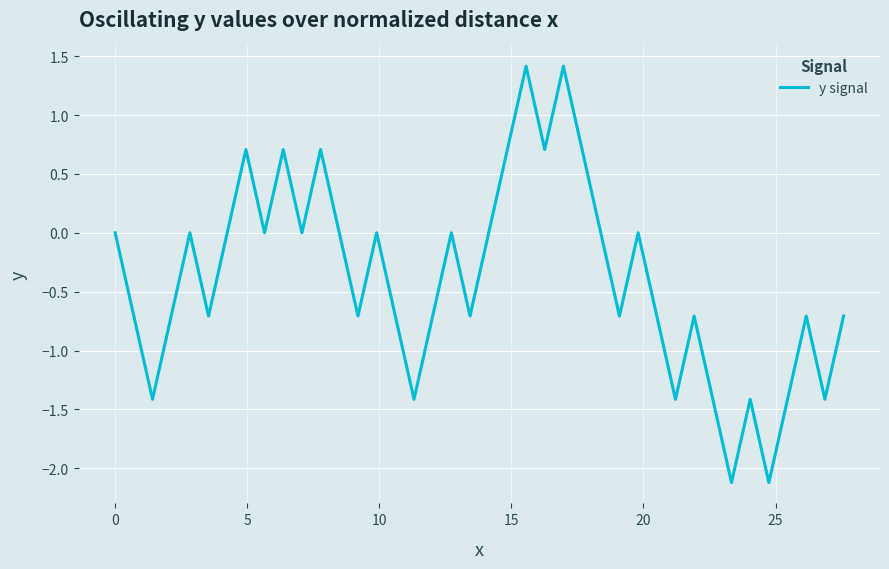

What is the smallest value displayed?

-2.1